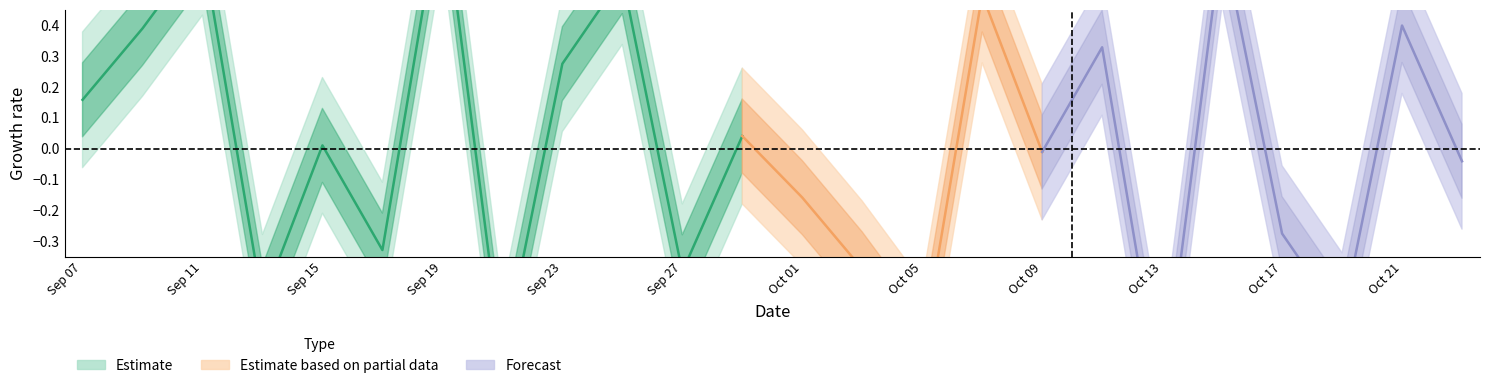

How many interior local peaks (higher than both neighbors) does the data have?

9